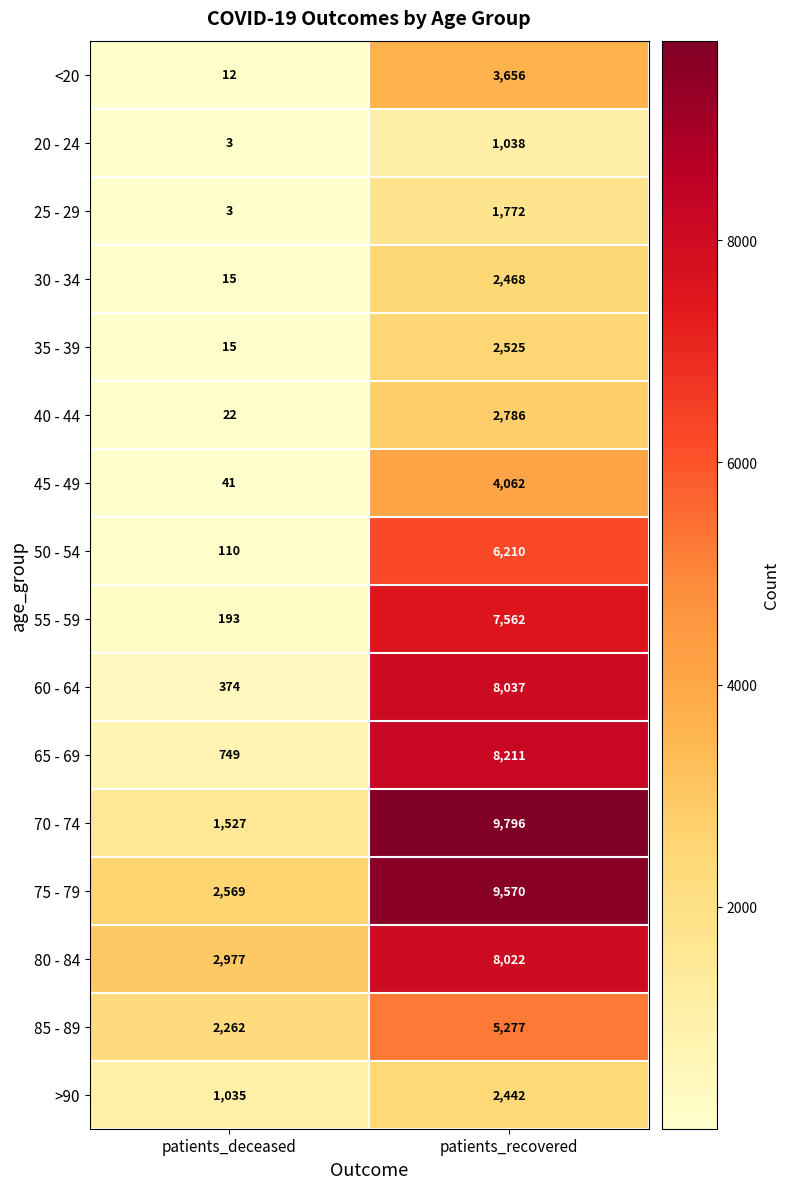

The value of 55 - 59 at patients_deceased is 193. True or false?

True